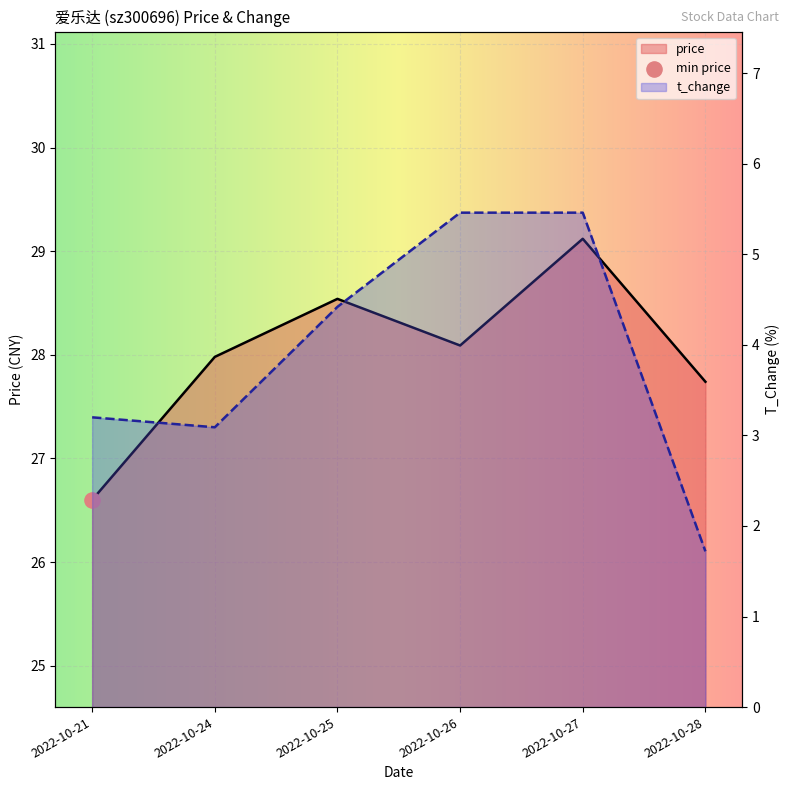

Which series has the largest total across all categories?

price